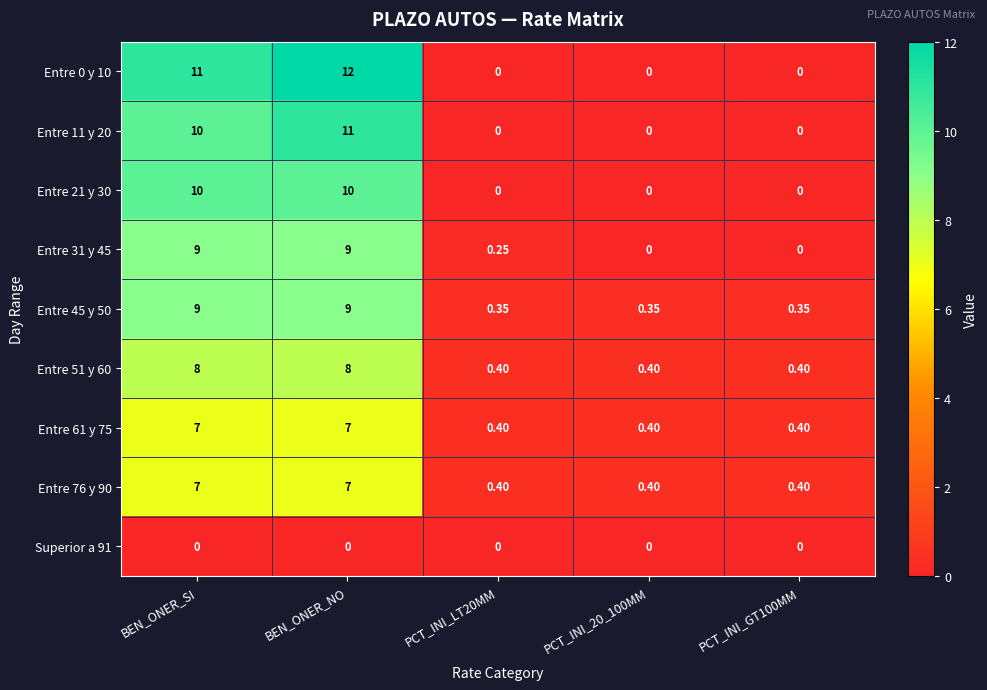

Is the value of Entre 45 y 50 at PCT_INI_LT20MM greater than the value of Entre 61 y 75 at PCT_INI_GT100MM?

No